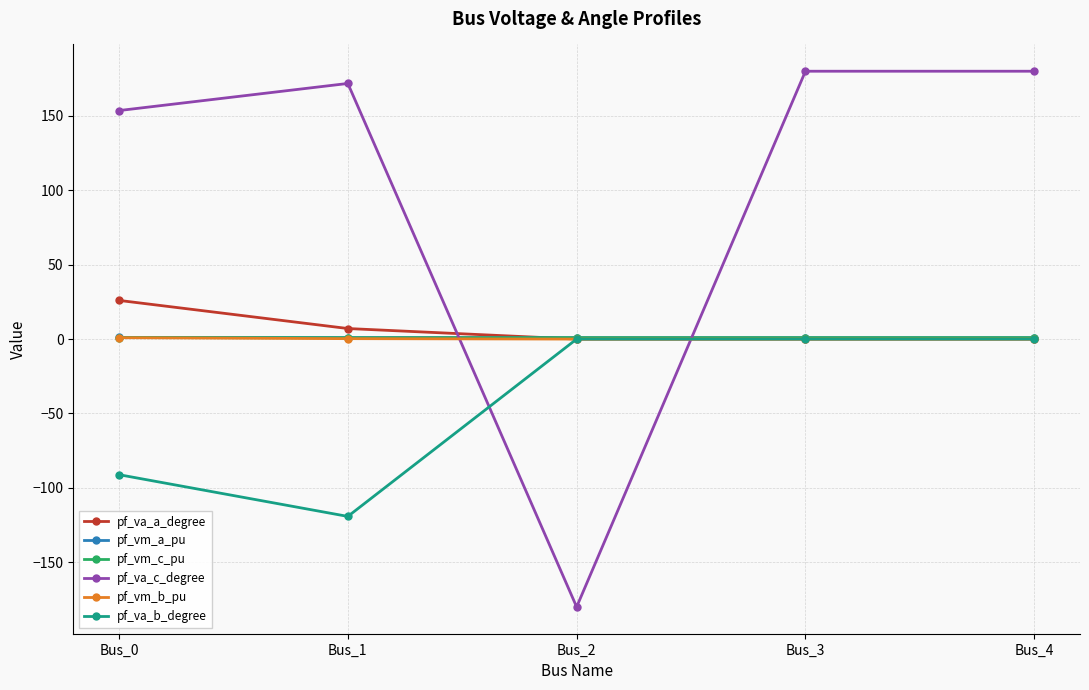

Count the number of categories in the chart.

5